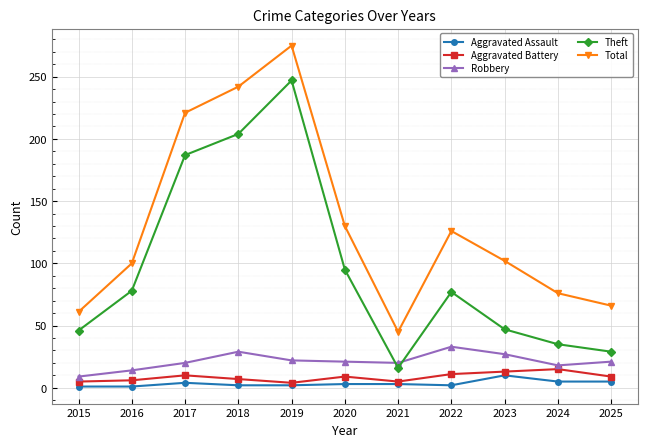

Does the chart display data point markers on the line(s)?

Yes